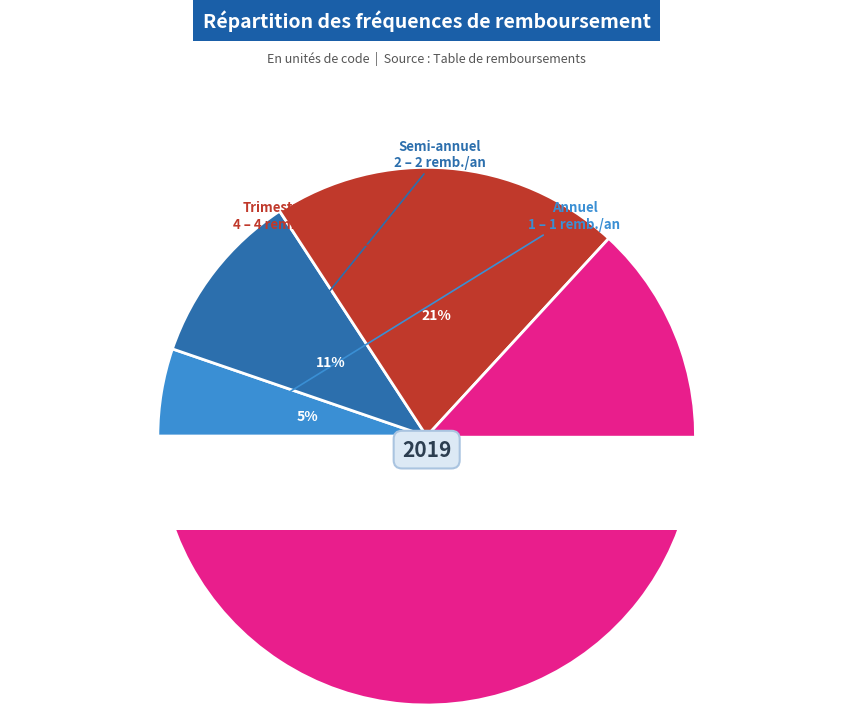

Is Mensuel the majority of the pie?

Yes